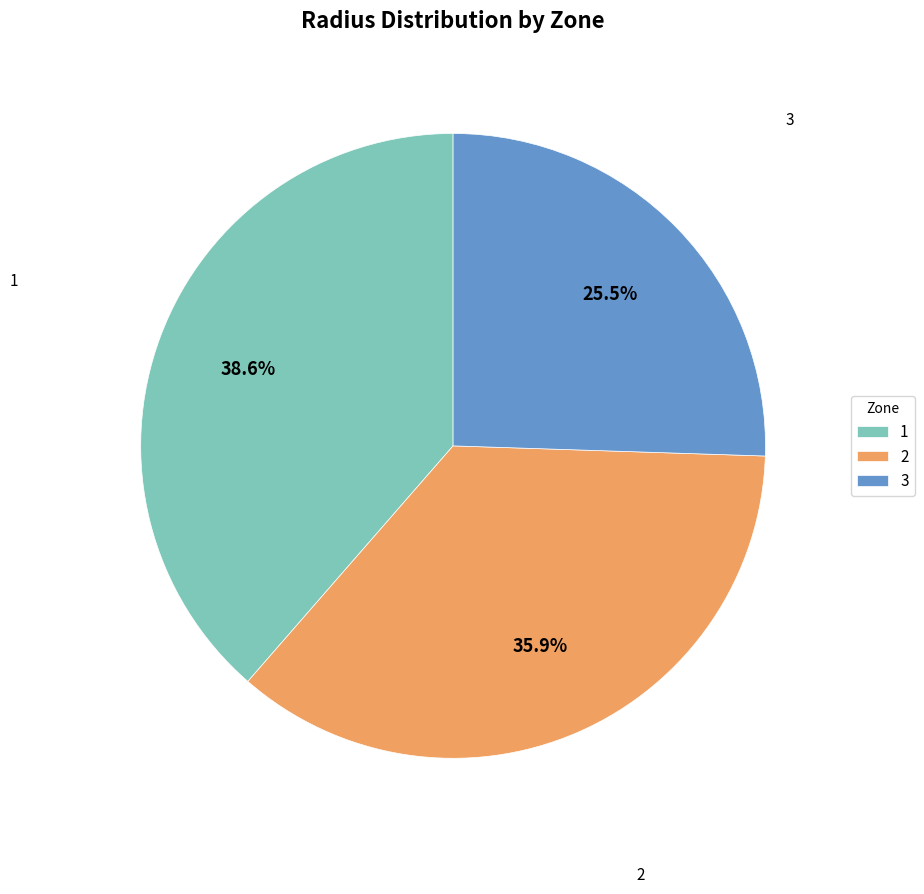

Does 1 account for over 50% of the chart?

No